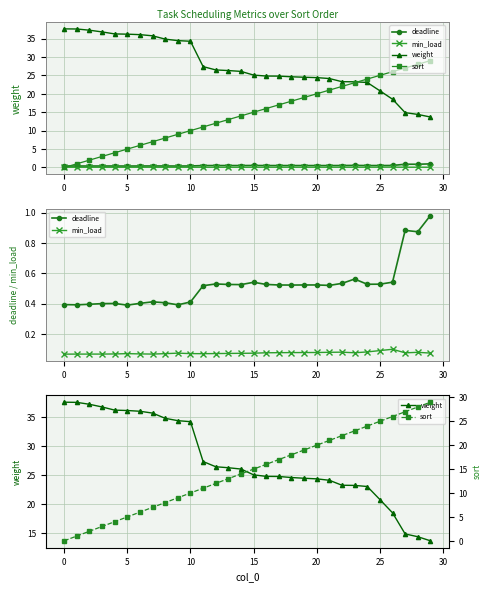

Between 5 and 16, which series saw the biggest shift?

sort